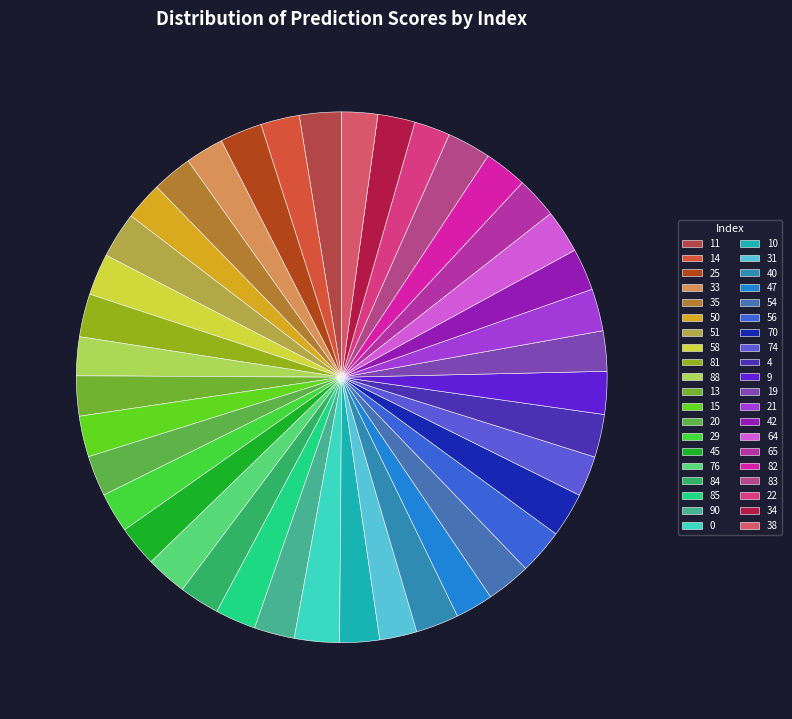

How many slices are in this pie chart?

40